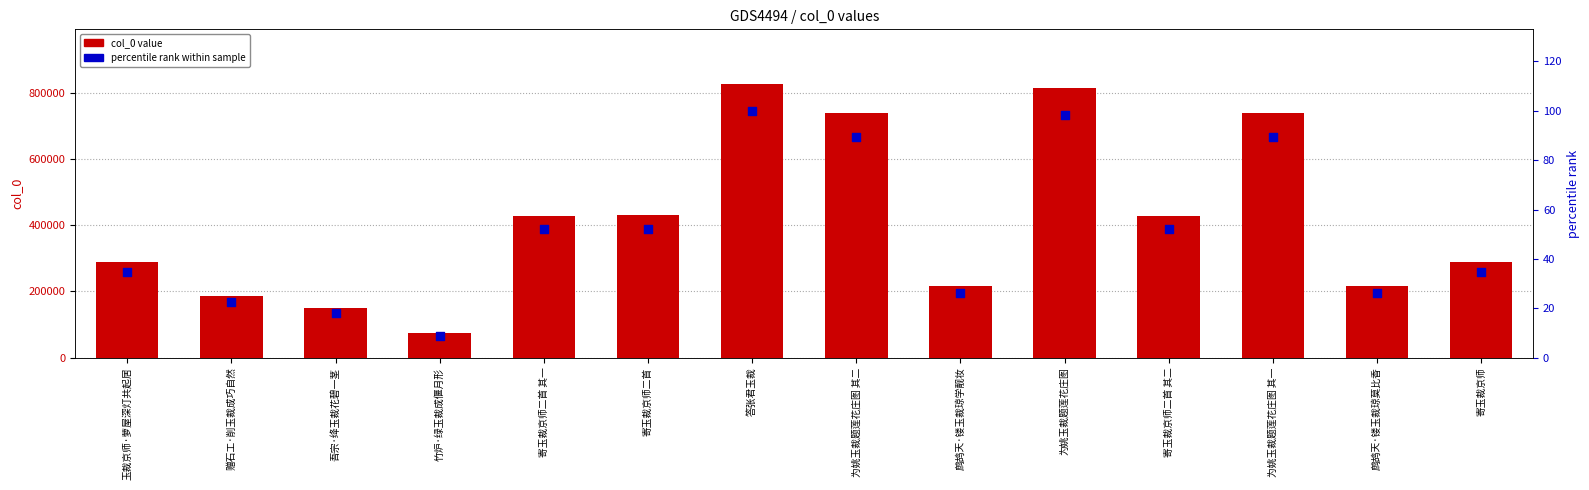

What is the total value across all series at 为姚玉裁题莲花庄图 其一?

738698.4